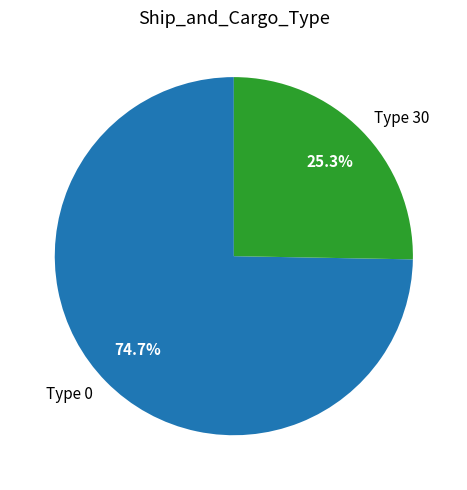

Approximately how many times larger is the value at Type 0 compared to Type 30?

3.0